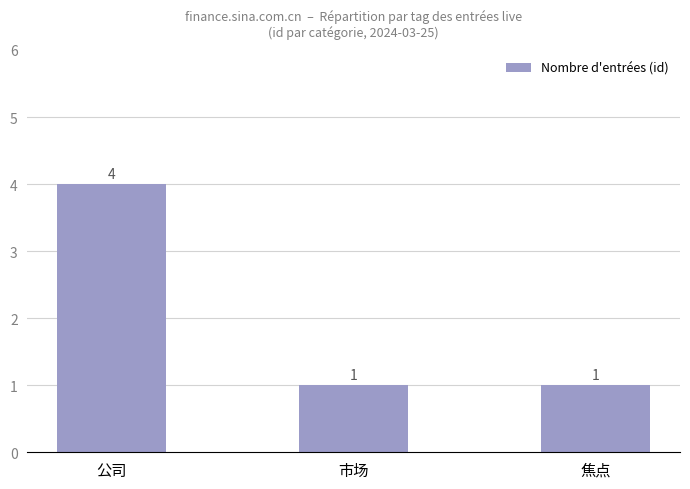

Which label corresponds to the largest value in the chart?

公司